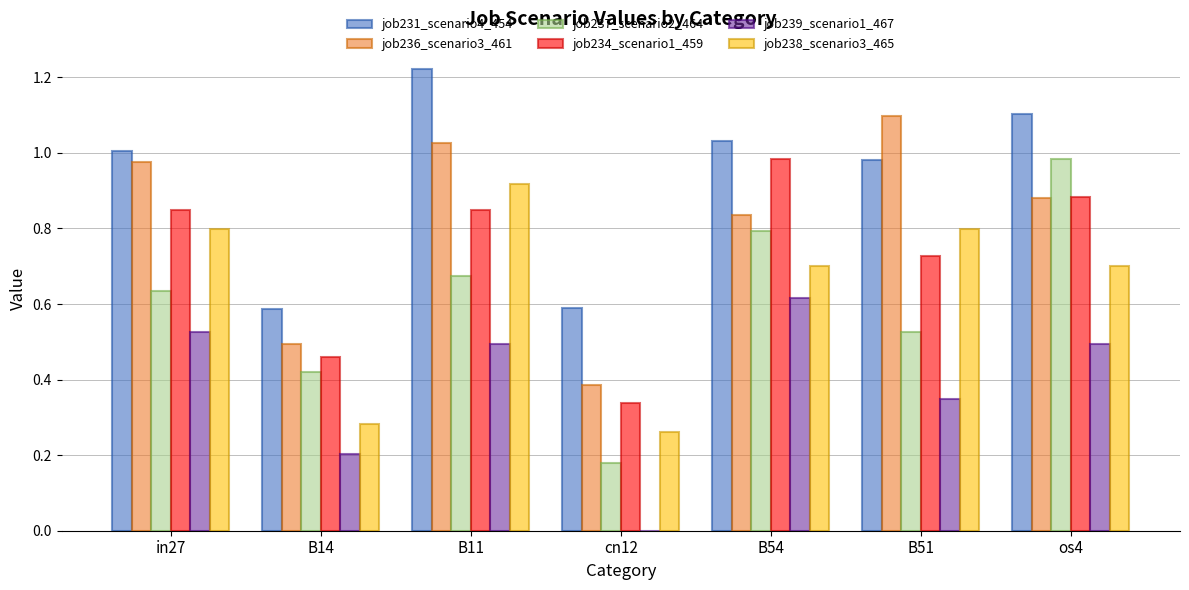

Which series has the largest total across all categories?

job231_scenario4_454